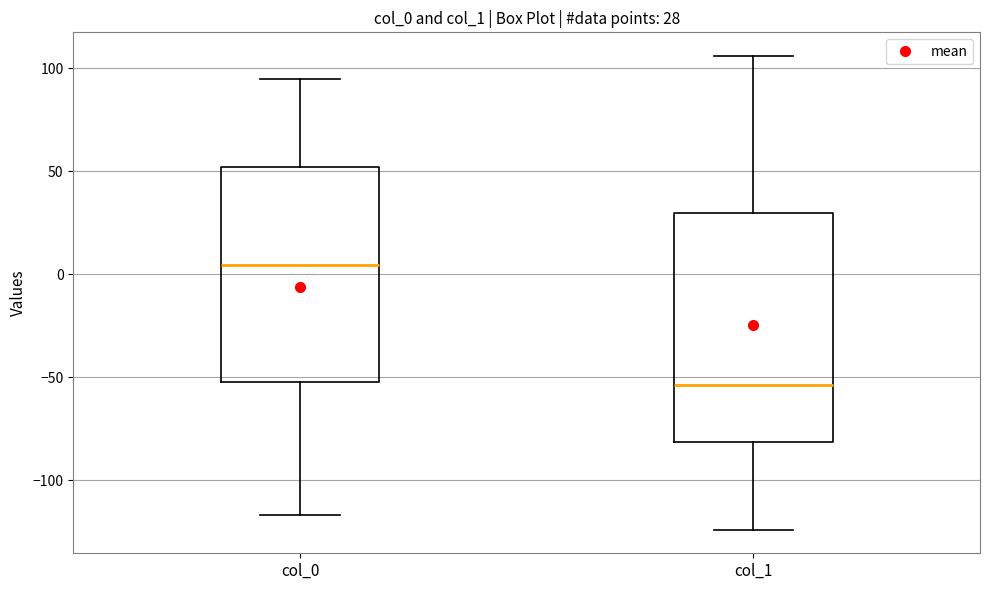

Which box is the tallest, from its lower edge to its upper edge?

col_1